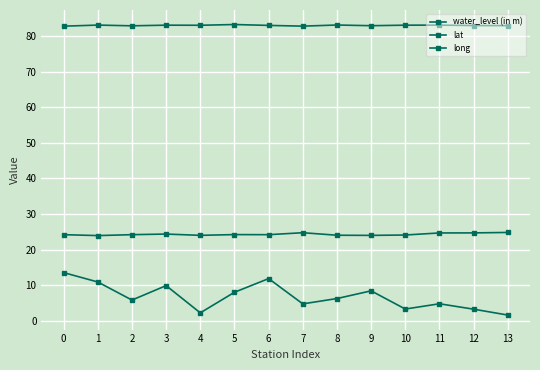

How many categories are shown in the chart?

14